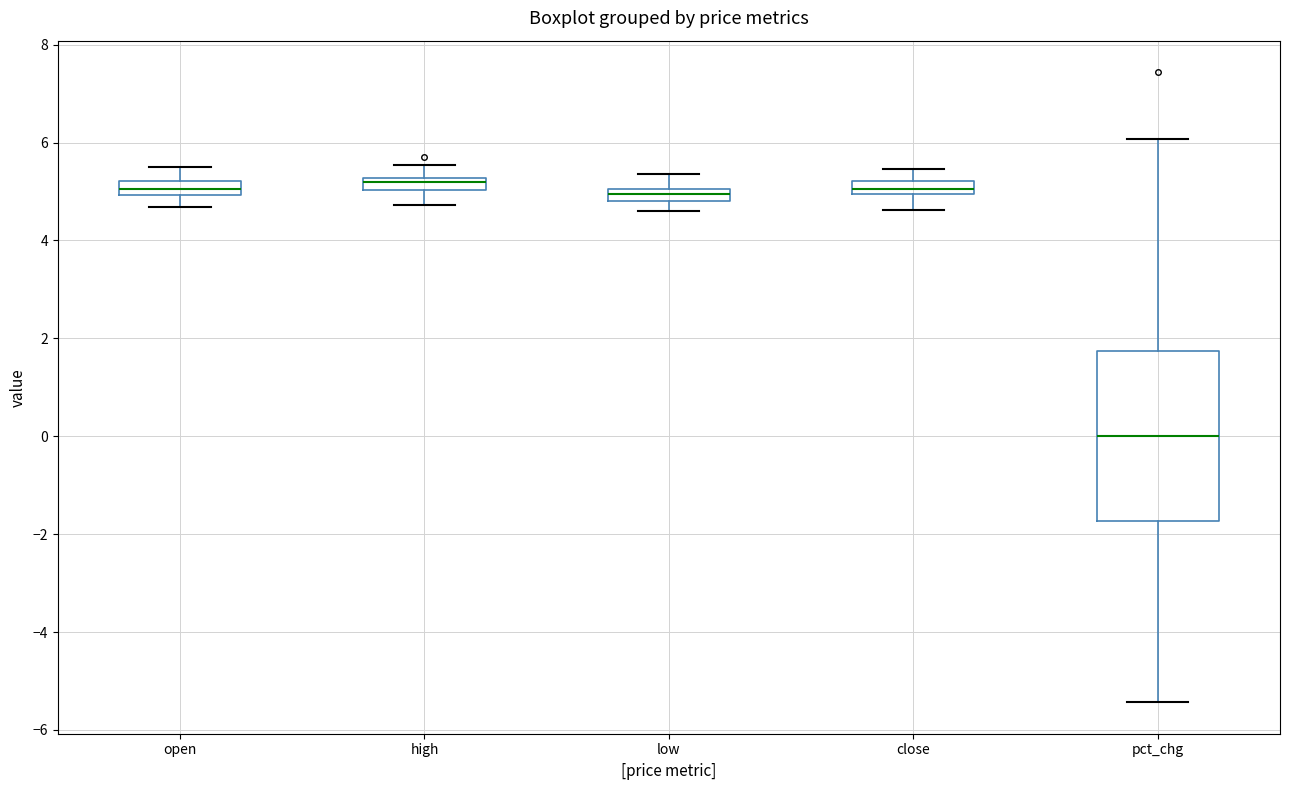

Where is the upper edge of the box for high on the y-axis? The values are not printed on the chart, so give them approximately, as read against the axis.

5.2